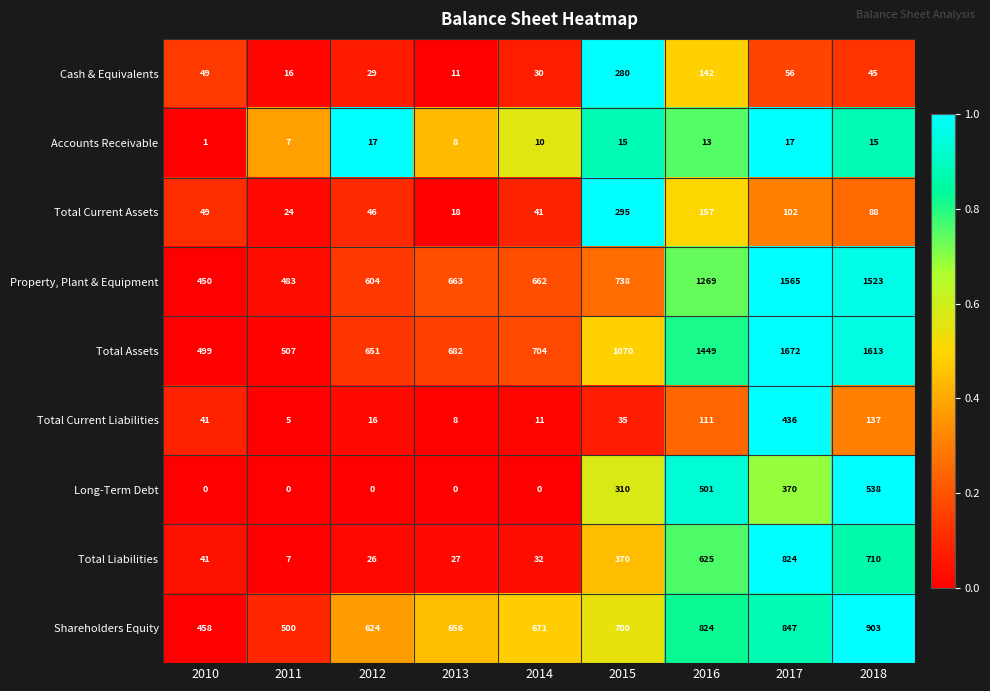

List the series in order of their peak value, lowest first.

Accounts Receivable, Cash & Equivalents, Total Current Assets, Total Current Liabilities, Long-Term Debt, Total Liabilities, Shareholders Equity, Property, Plant & Equipment, Total Assets